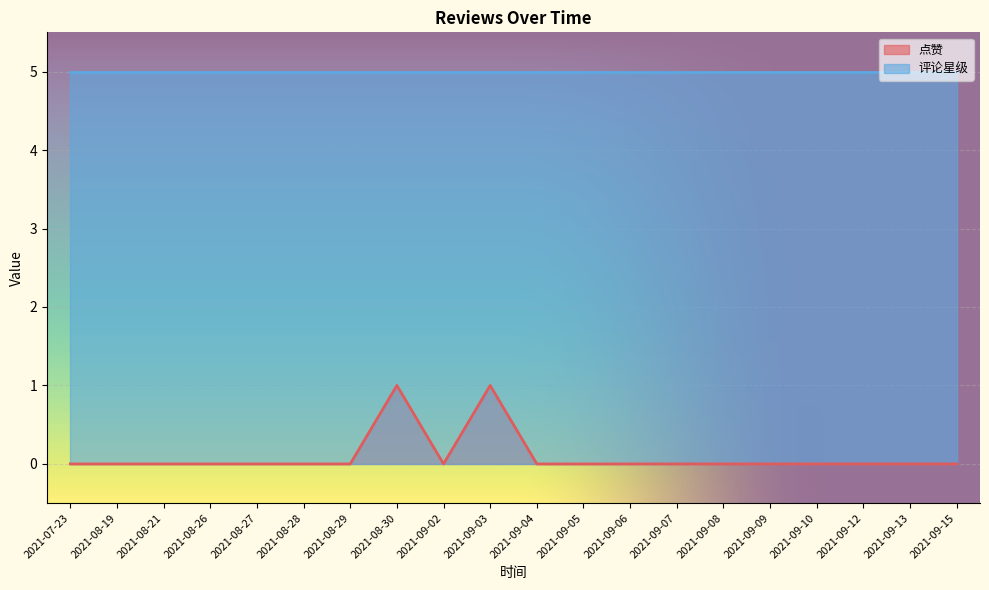

True or false: the data shows 0 at 2021-09-05.

True